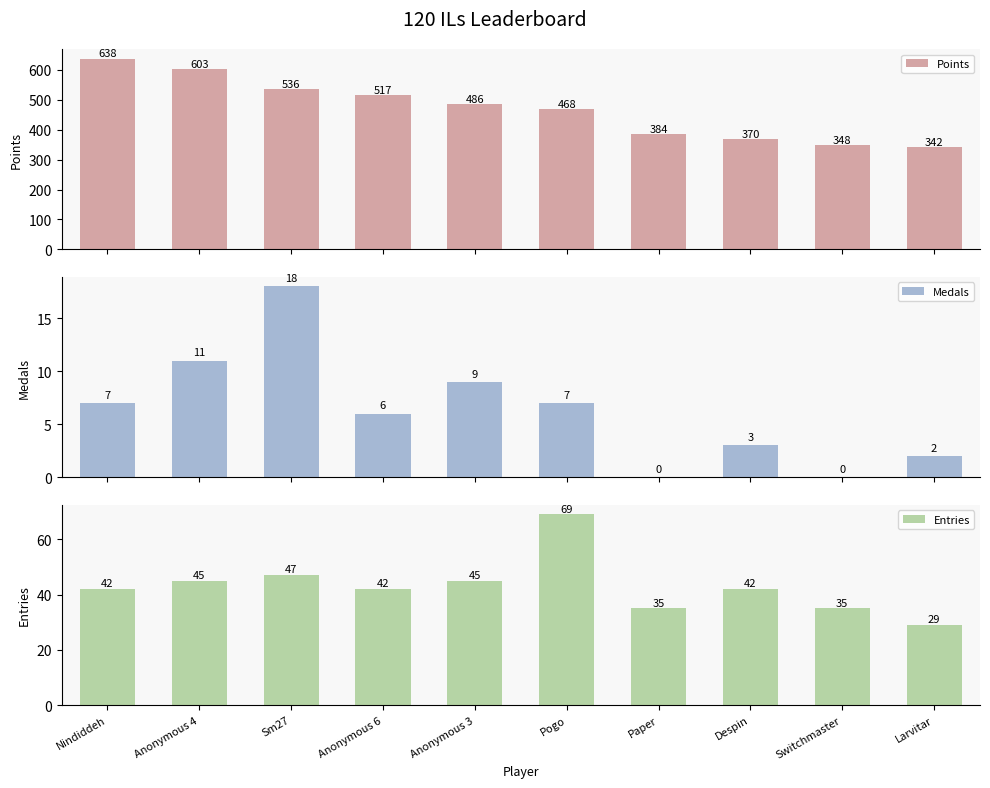

List the labels in order of Medals value, largest first.

Sm27, Anonymous 4, Anonymous 3, Nindiddeh, Pogo, Anonymous 6, Despin, Larvitar, Paper, Switchmaster